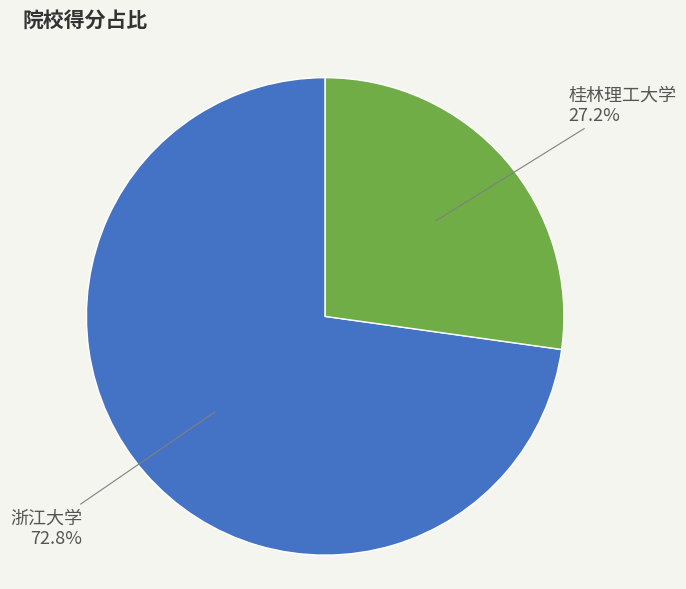

Does any single category account for the majority?

Yes